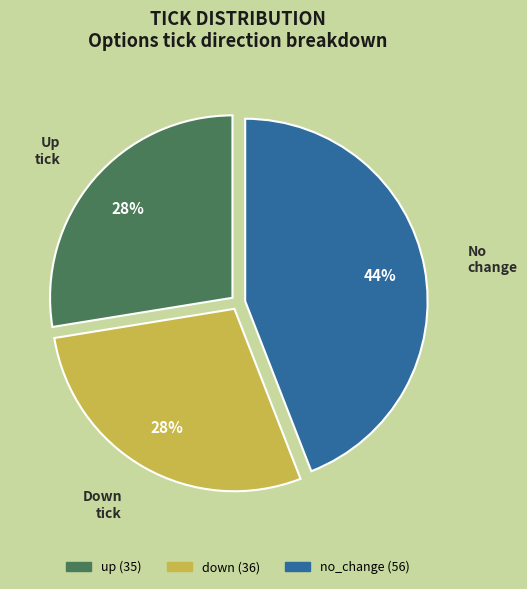

Is the sum of up and down greater than half?

Yes